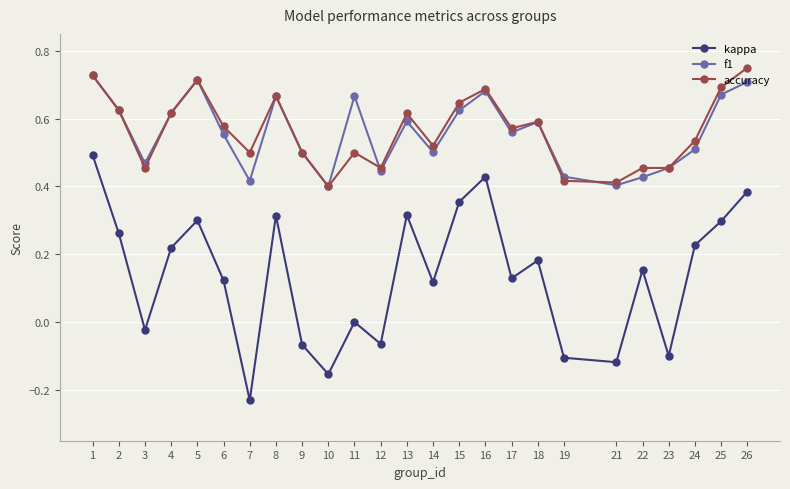

How many series are shown in this chart?

3